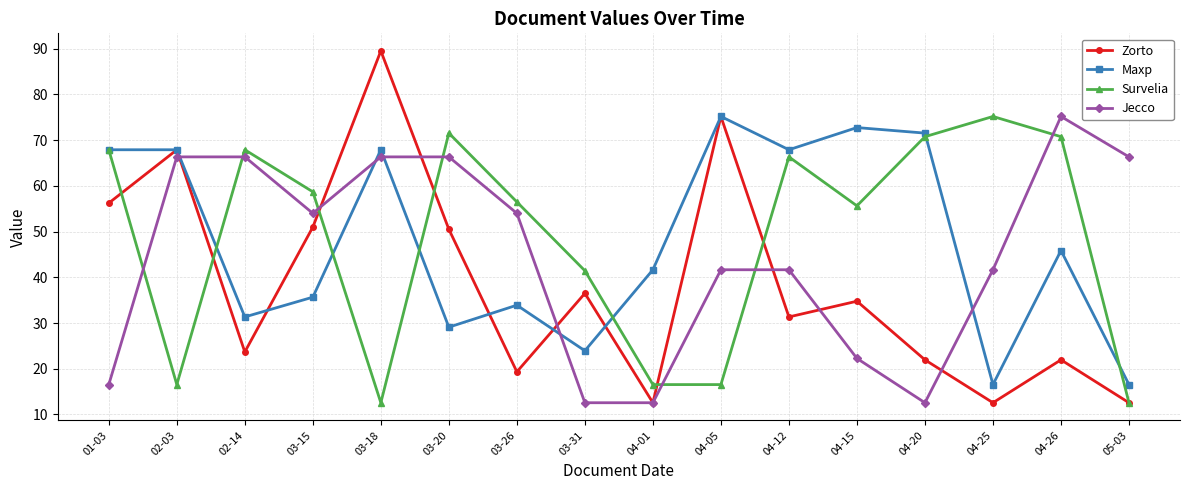

The value of Zorto at 03-15 is 88.9. True or false?

False